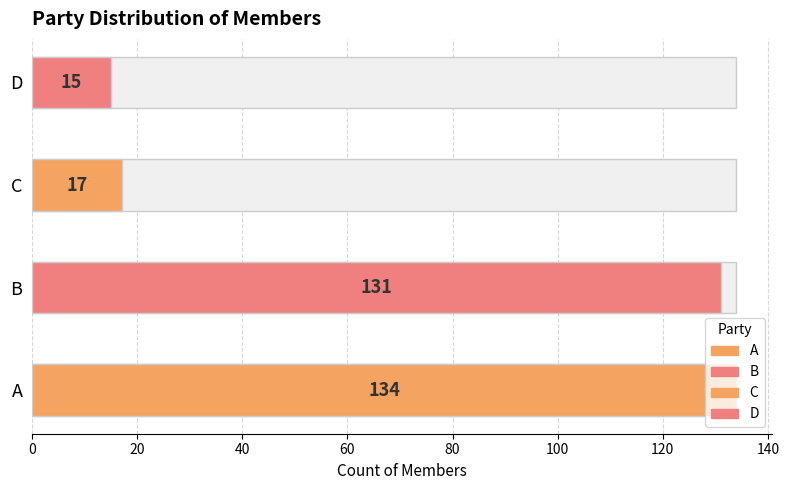

What is the value of the 1st bar from the left?

134